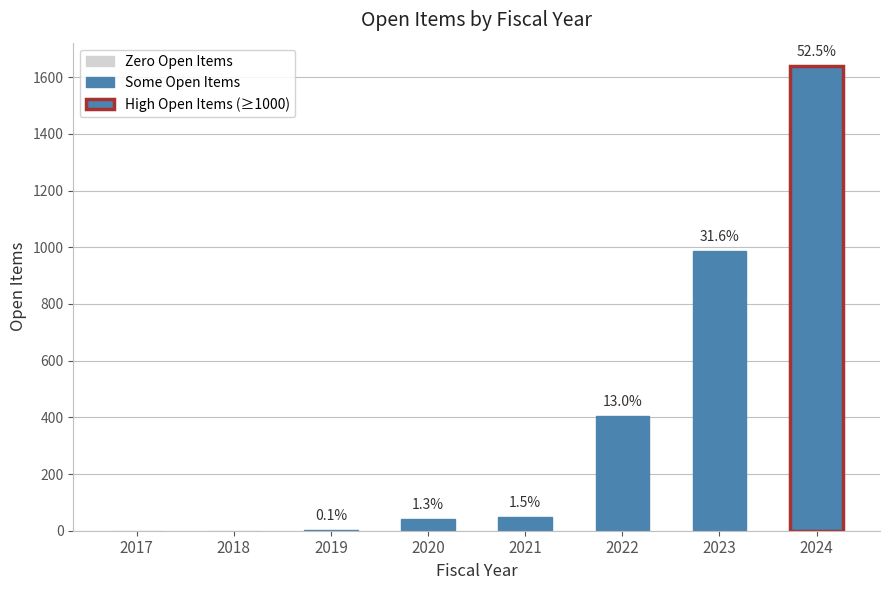

Read the value at 2021.

48